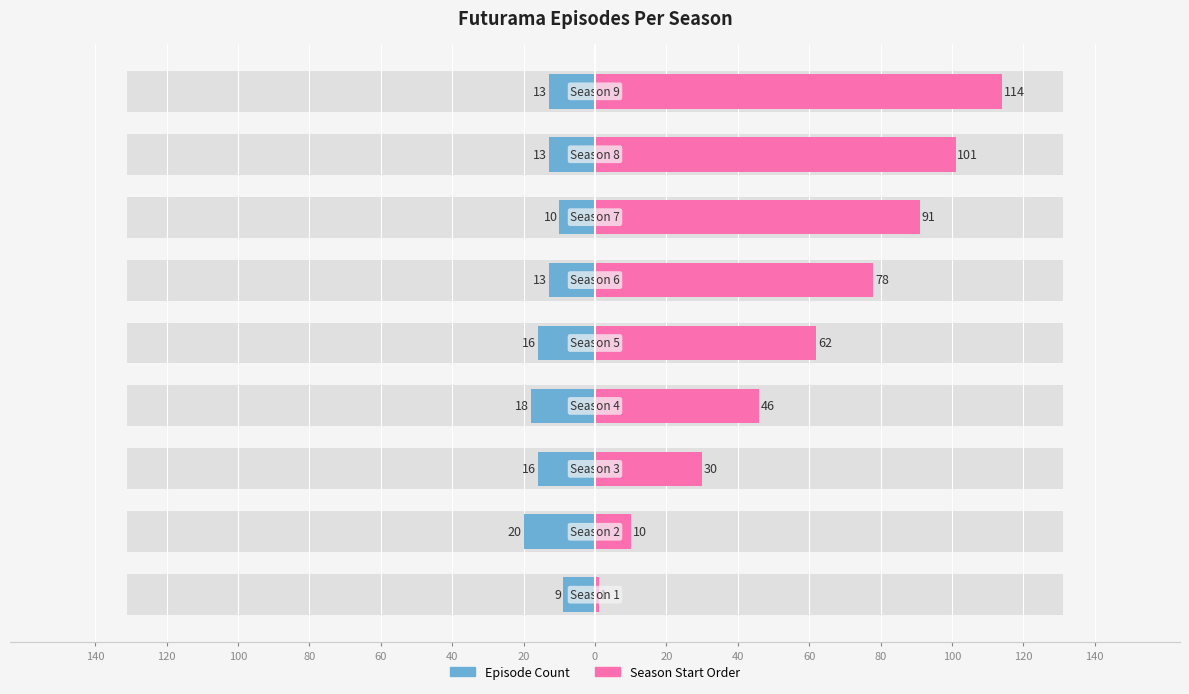

Reading right to left, what are all the values shown in this chart?

Episode Count: -13	-13	-10	-13	-16	-18	-16	-20	-9
Season Start Order: 114	101	91	78	62	46	30	10	1